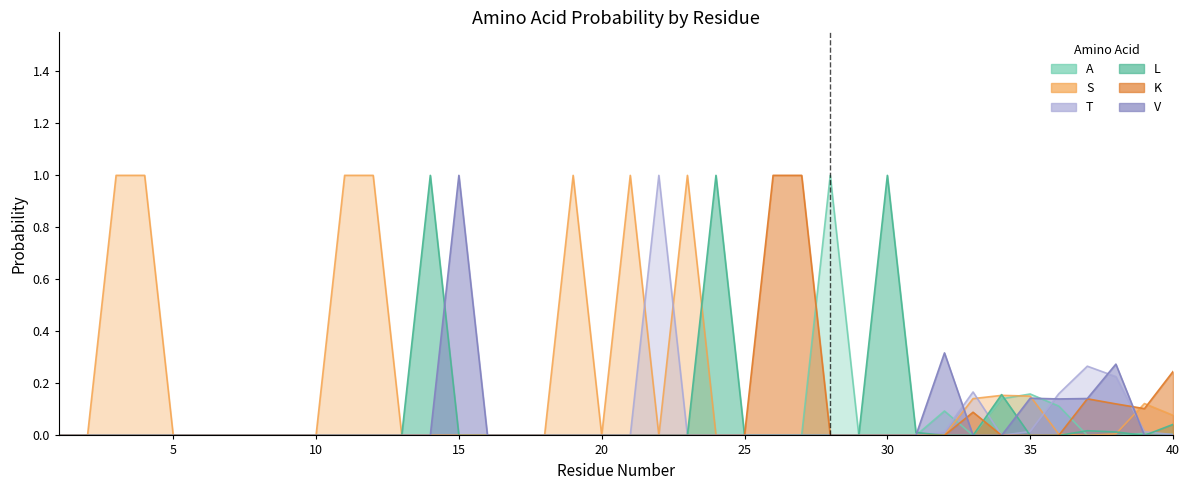

True or false: T and A cross at least once.

True